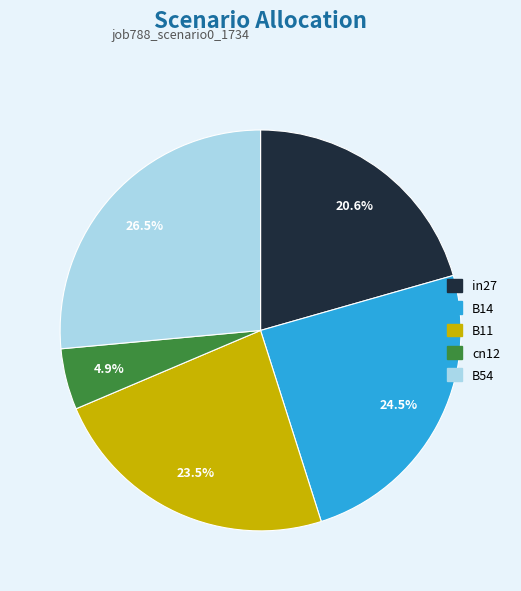

What is the smallest slice in the pie chart?

cn12